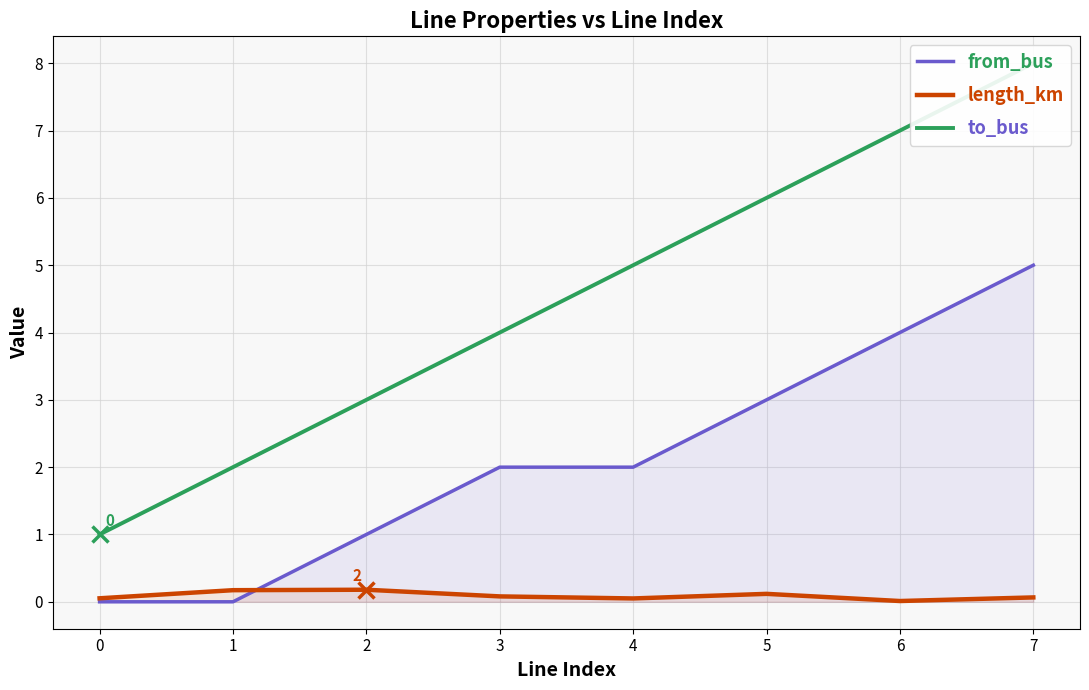

Rank the series by their average value, from highest to lowest.

to_bus, from_bus, length_km